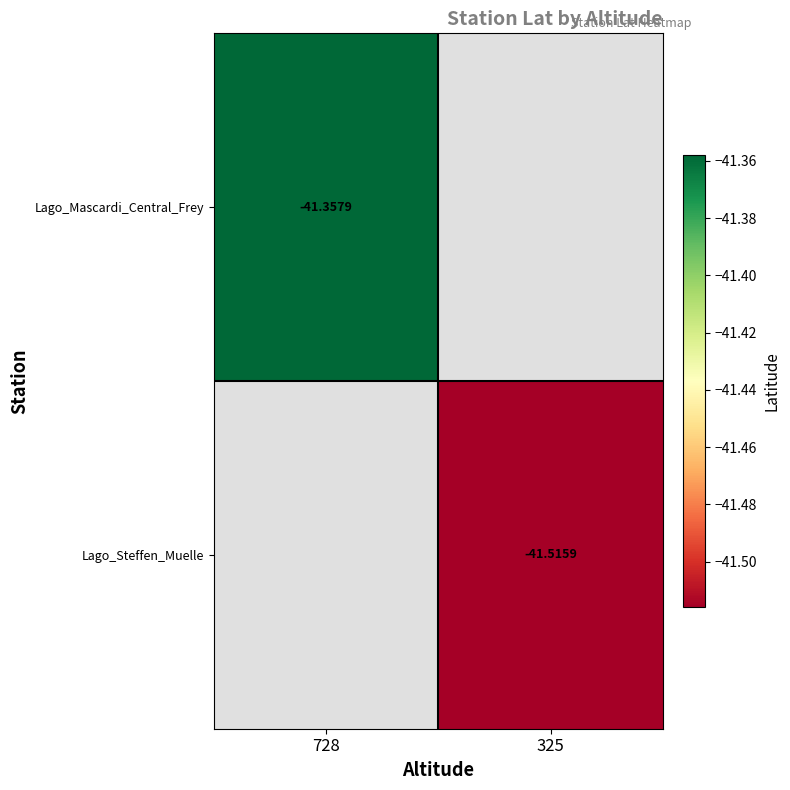

Is the value of Lago_Mascardi_Central_Frey at 728 greater than the value of Lago_Steffen_Muelle at 325?

Yes